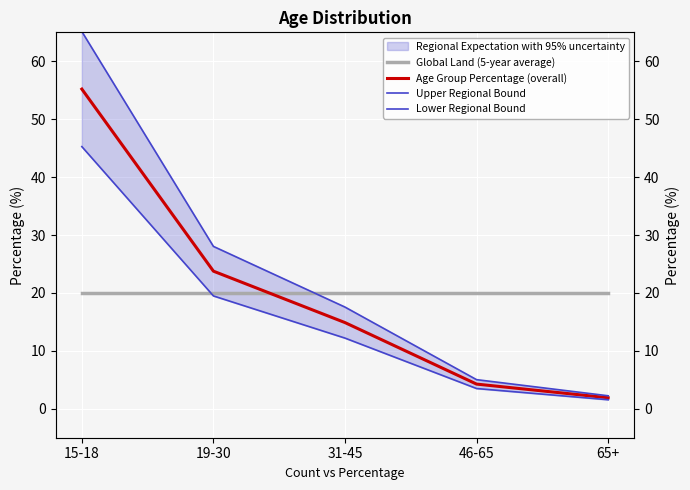

The value of Global Land (5-year average) at 15-18 is 30.0. True or false?

False